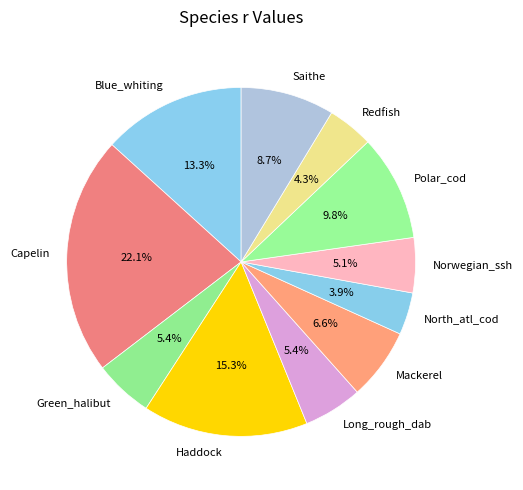

Which category has the biggest portion of the pie?

Capelin